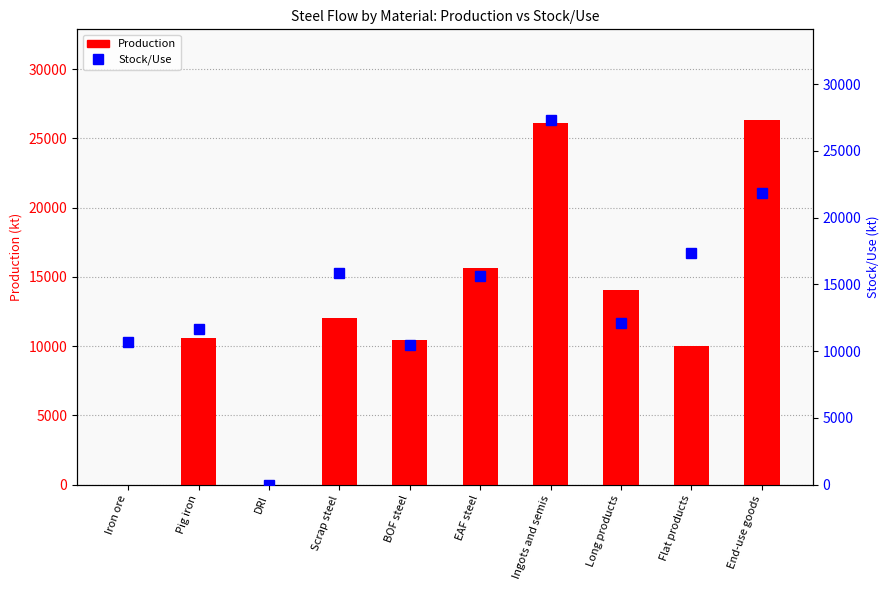

What is the label of the 5th bar from the right?

EAF steel